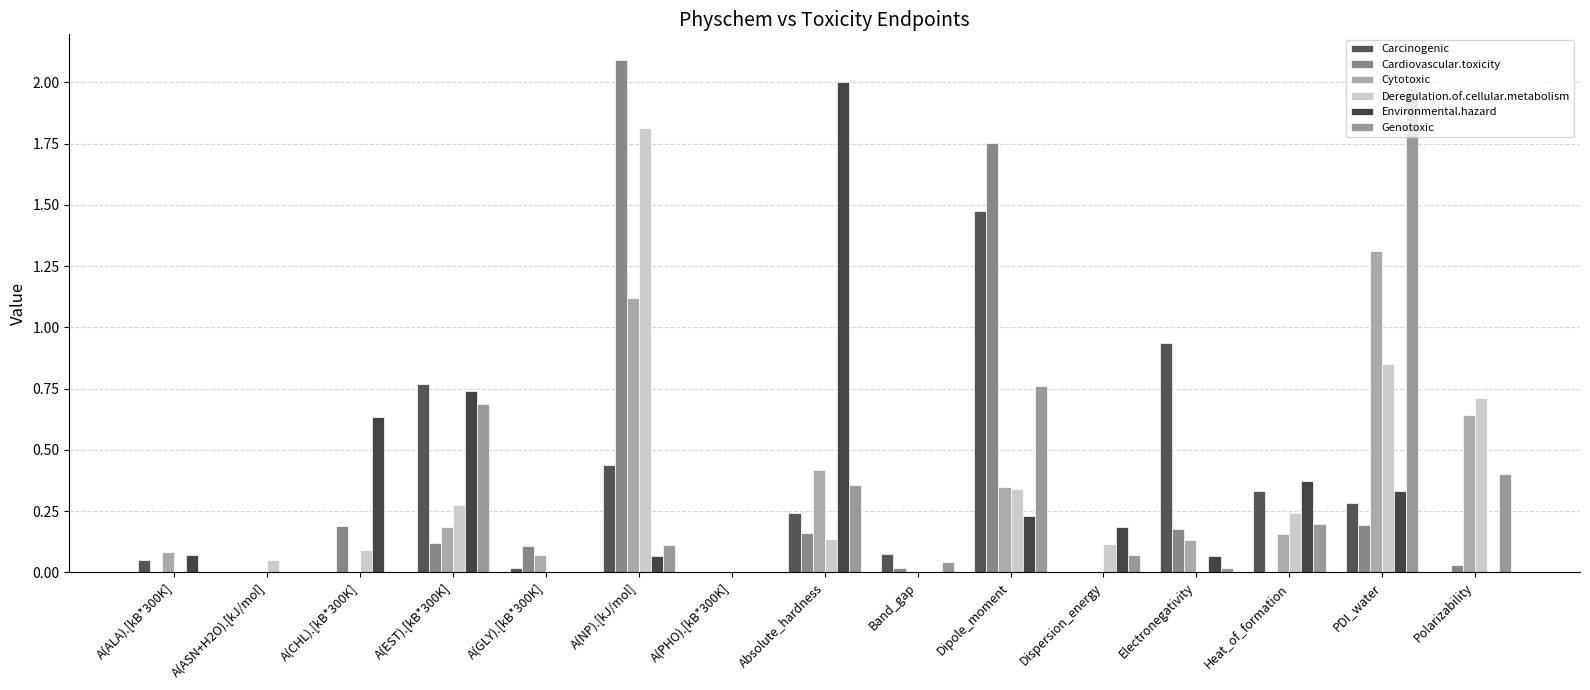

Does the chart contain stacked bars?

No